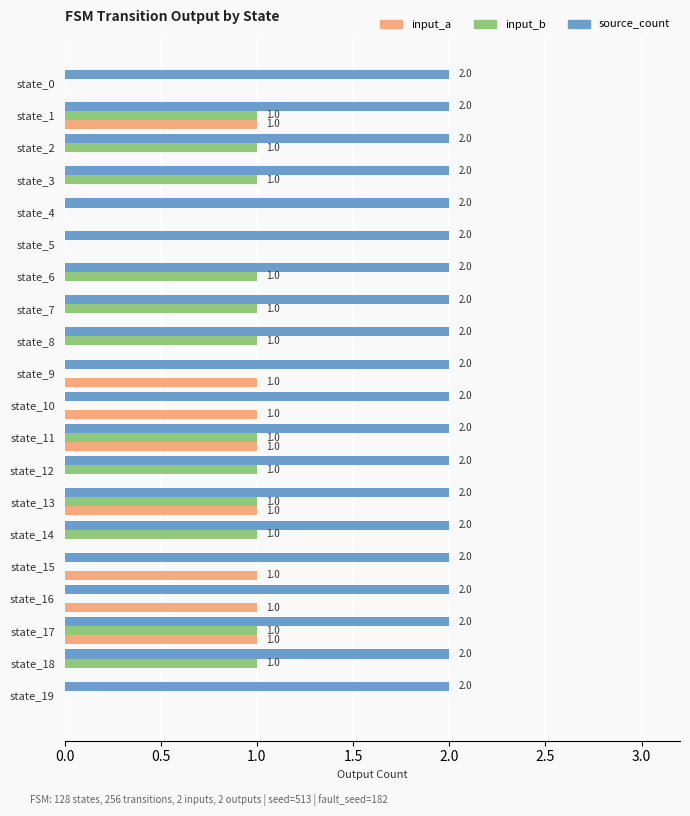

Count the number of data series in this chart.

3